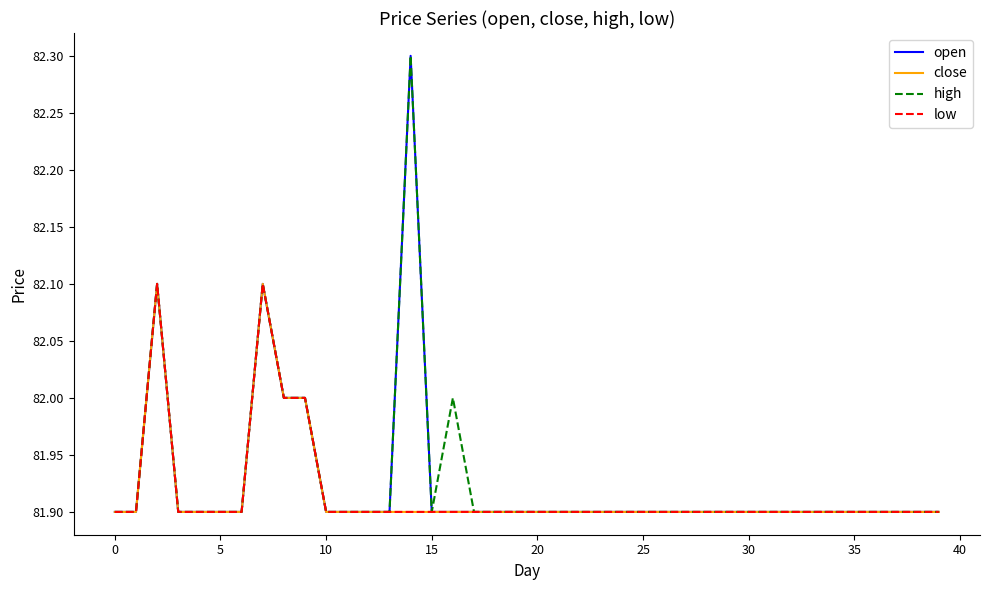

True or false: open and high cross at least once.

False